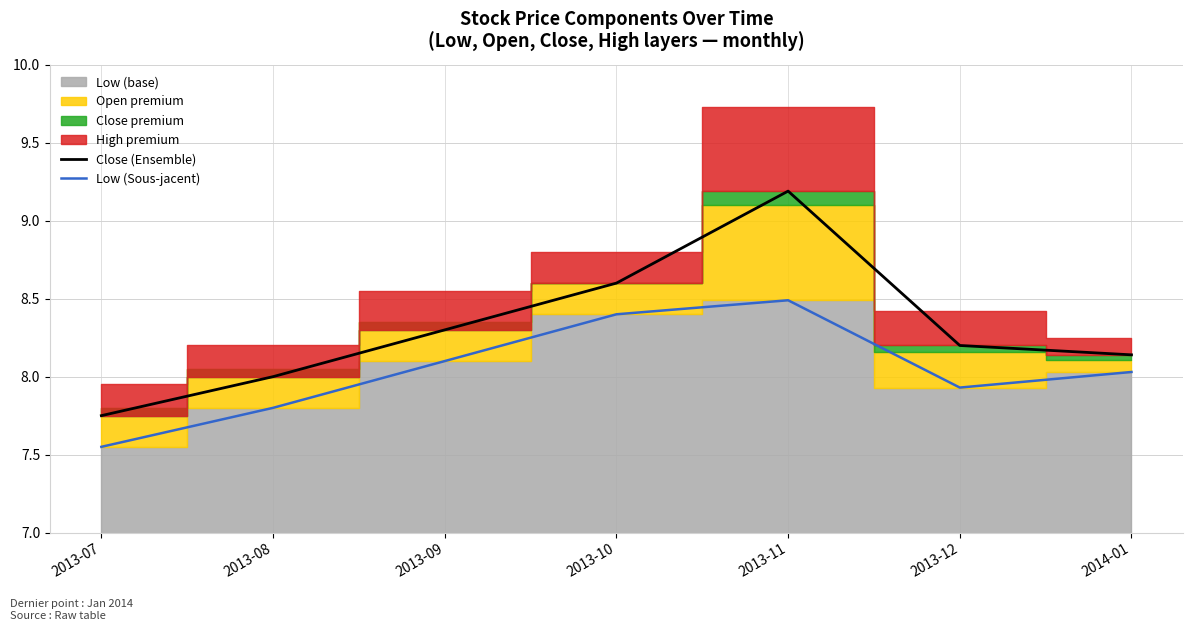

At which label does Low (Sous-jacent) first exceed 8?

2013-09